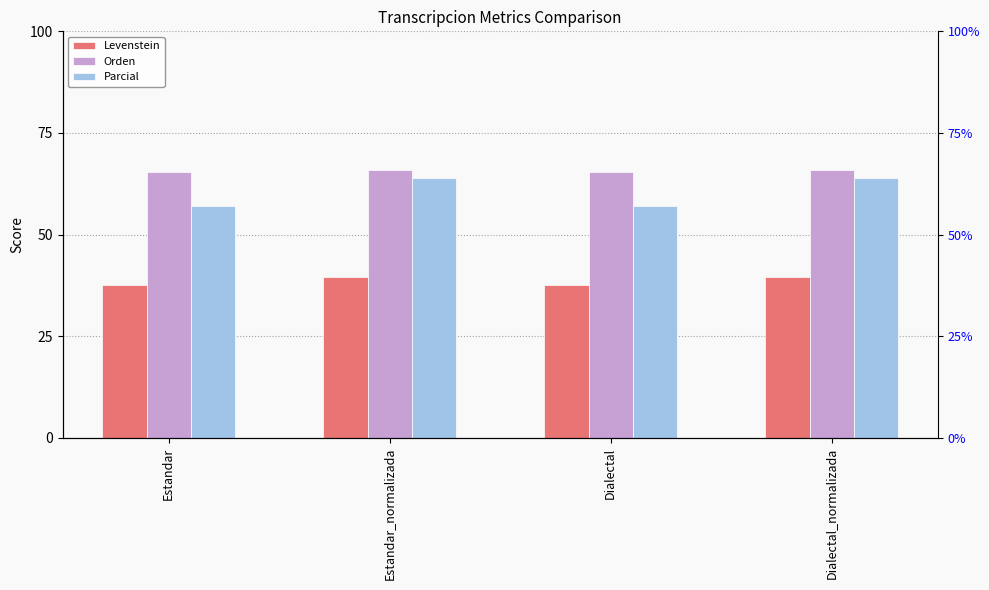

What is the difference between the Parcial values at Dialectal_normalizada and Estandar?

7.1